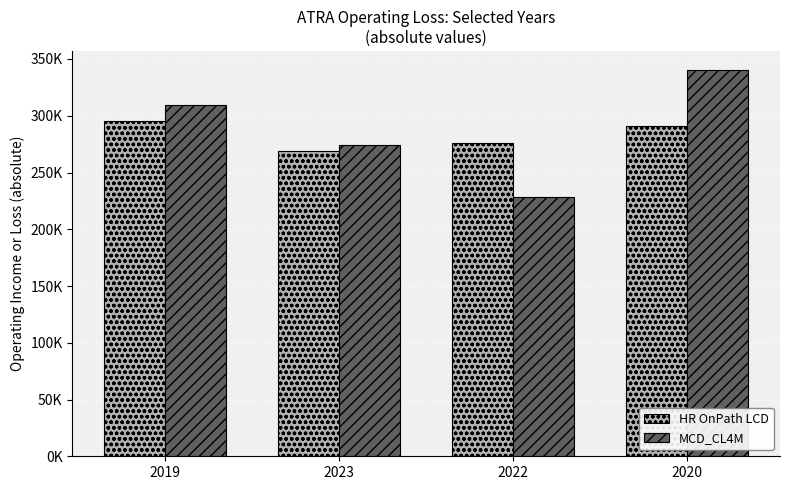

Between 2022 and 2020, which series saw the biggest shift?

MCD_CL4M